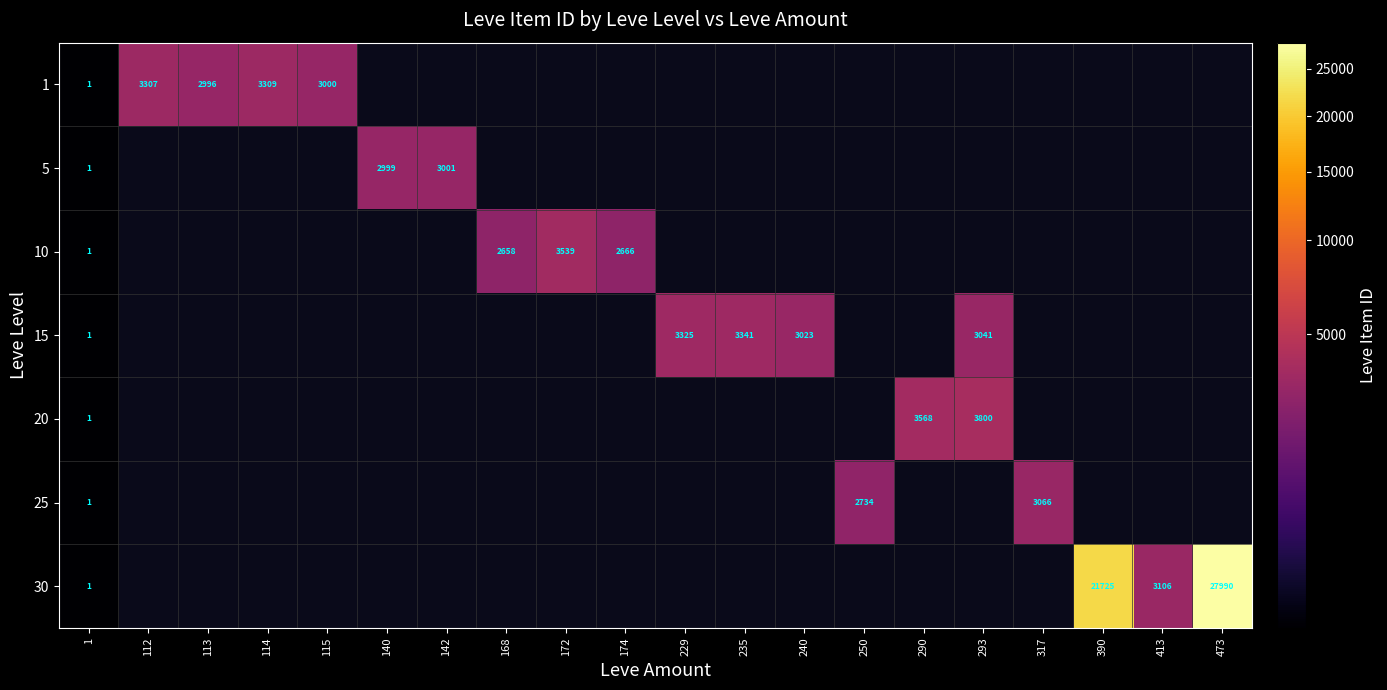

The value of 5 at 1 is 2. True or false?

False